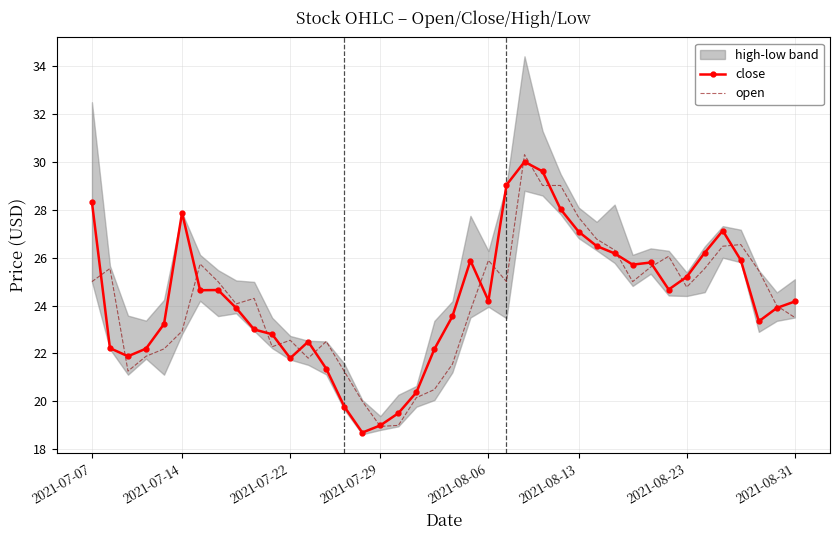

At which category does the chart reach its peak across all series?

24